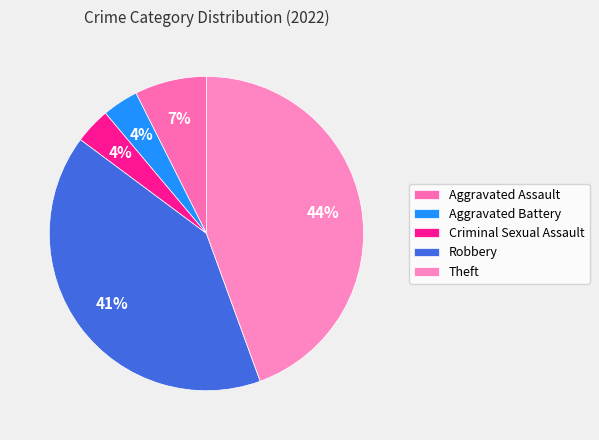

Which category has the smallest portion of the pie?

Aggravated Battery